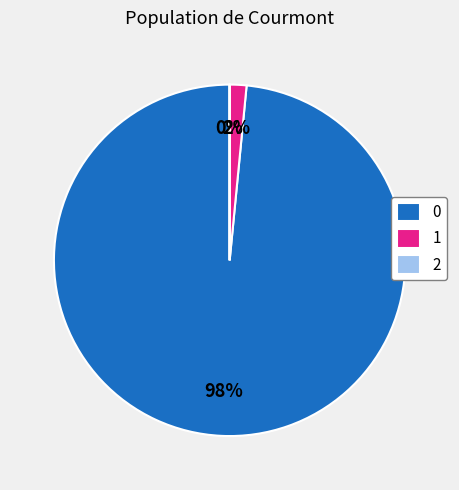

Is there a majority slice in this chart?

Yes